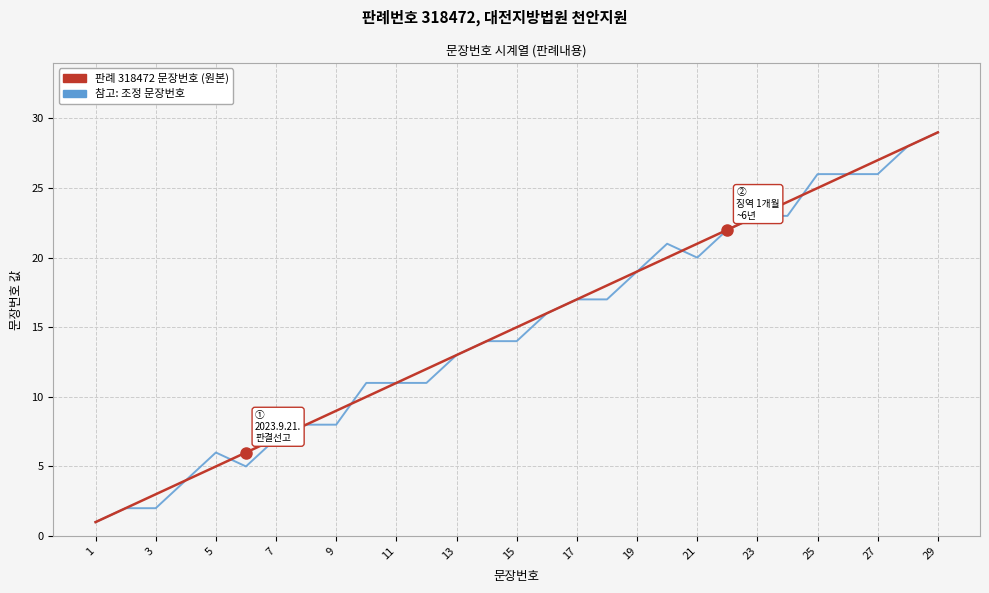

What is the maximum value shown in the chart?

29